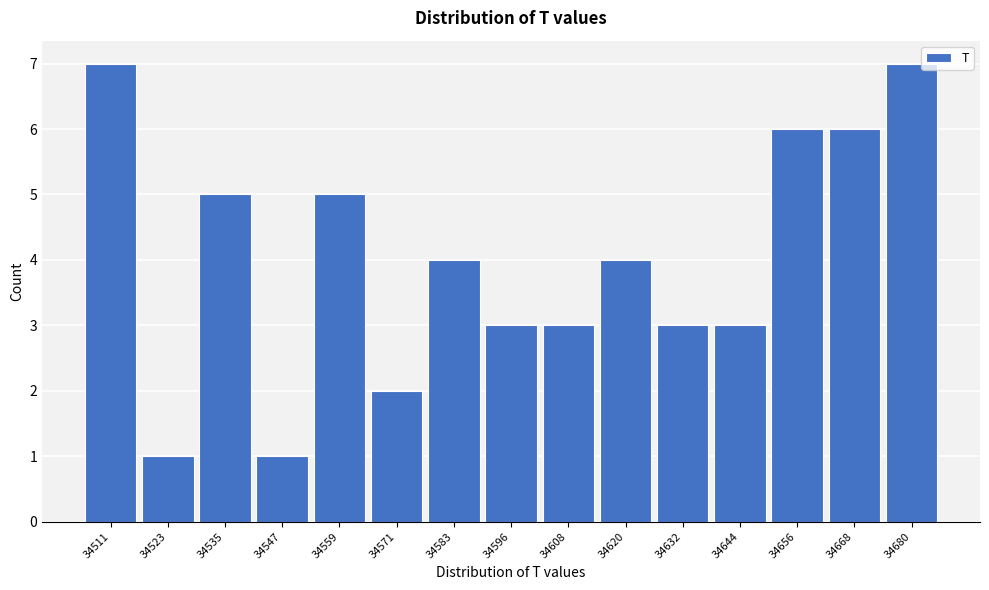

How tall is the bar that spans 34590 to 34602 on the x-axis? Neither the bar edges nor the heights are printed on the chart, so give them approximately, as read against the axes.

3